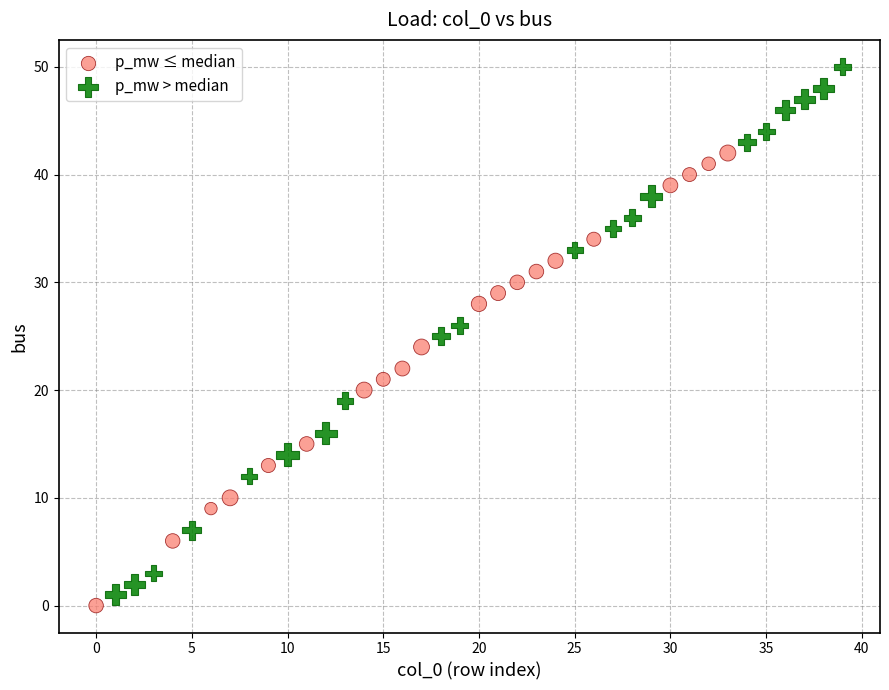

Which series has the widest spread of Y values?

p_mw > median